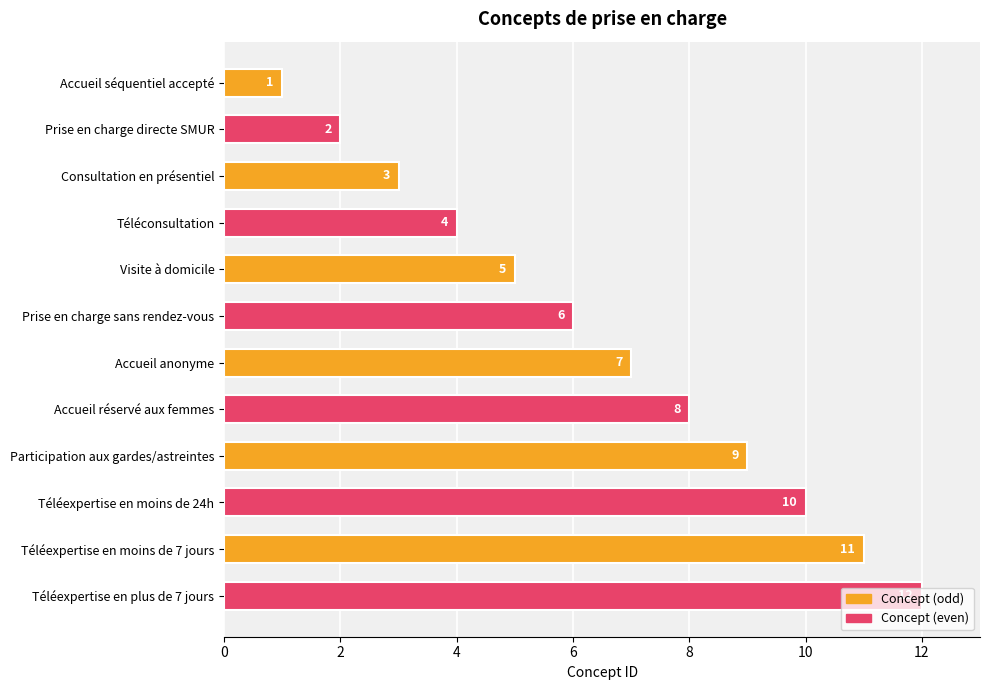

The value at Visite à domicile is 5. True or false?

True